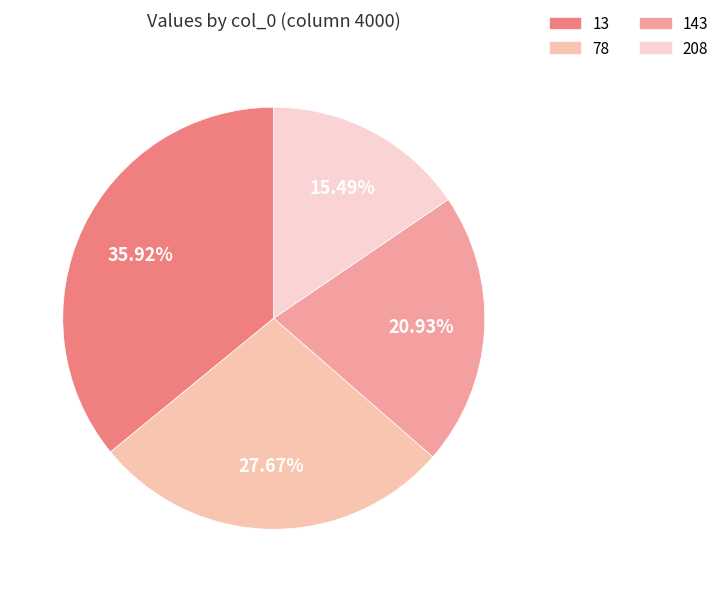

Does 13 represent more than half of the total?

No